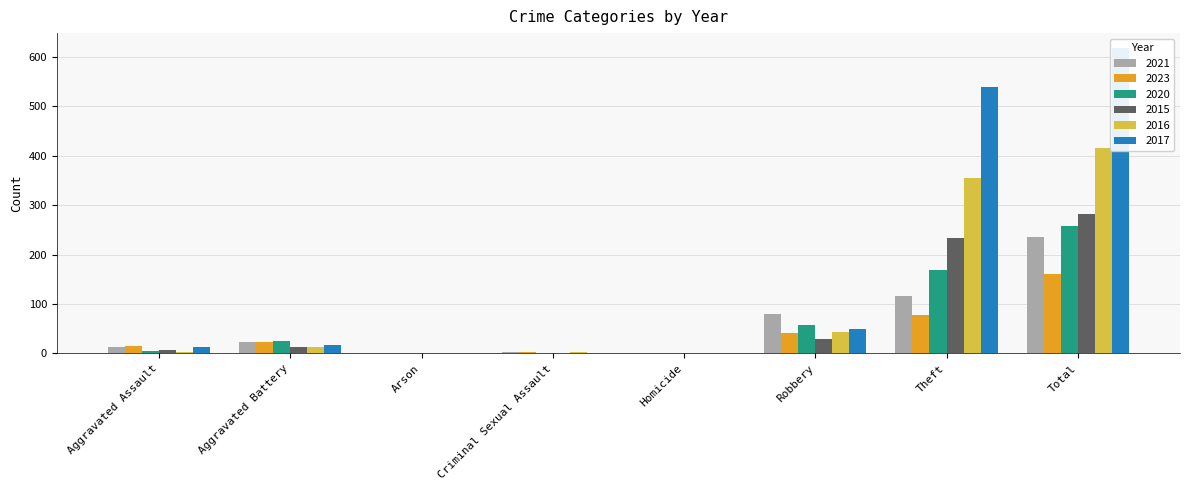

What is the label of the 4th bar from the right?

Homicide